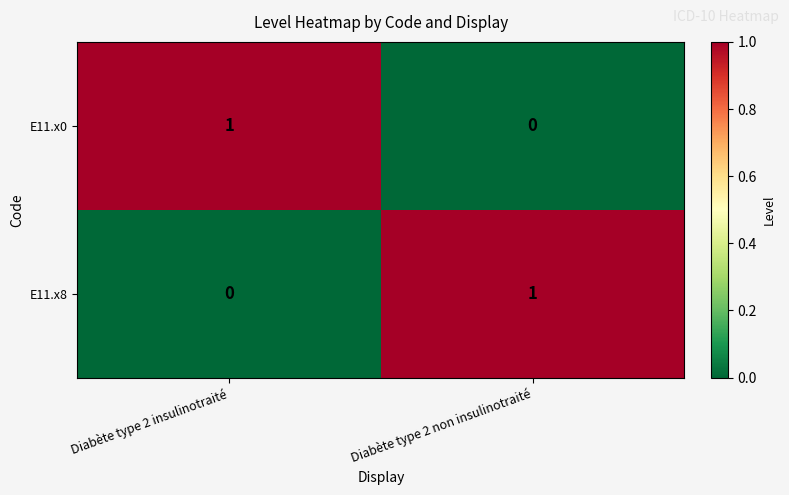

How many data points does each series have?

2